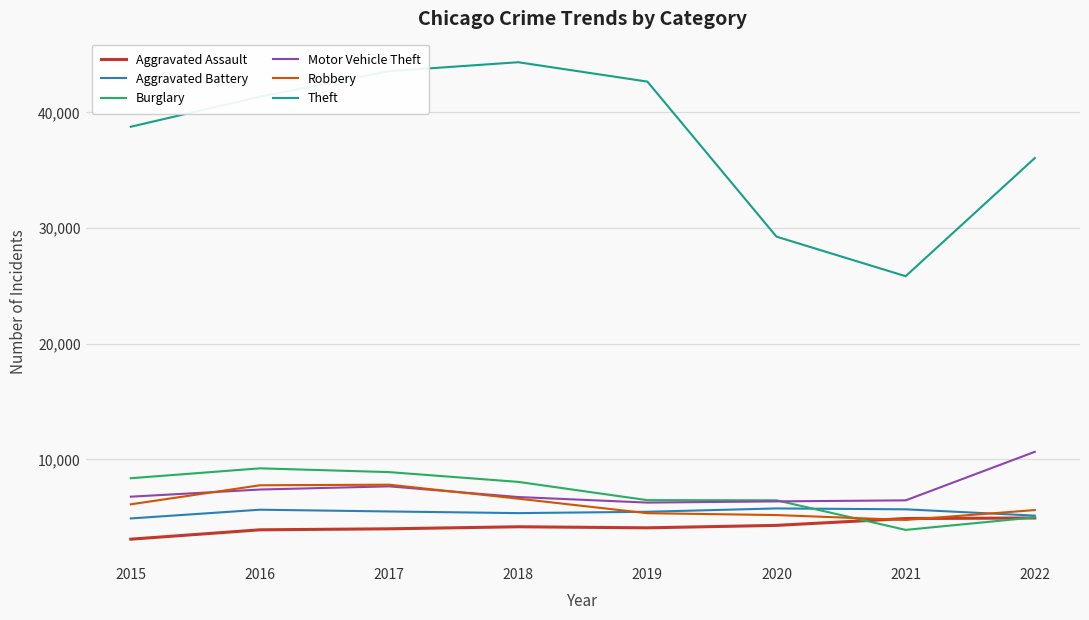

What value does the Robbery series have at 2015, to the nearest 10?

6130